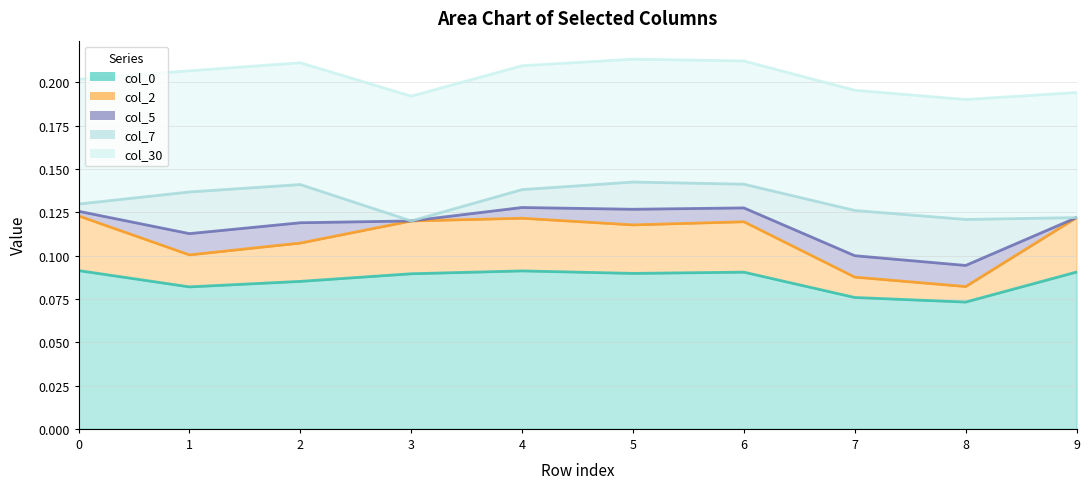

True or false: col_2 and col_0 cross at least once.

False